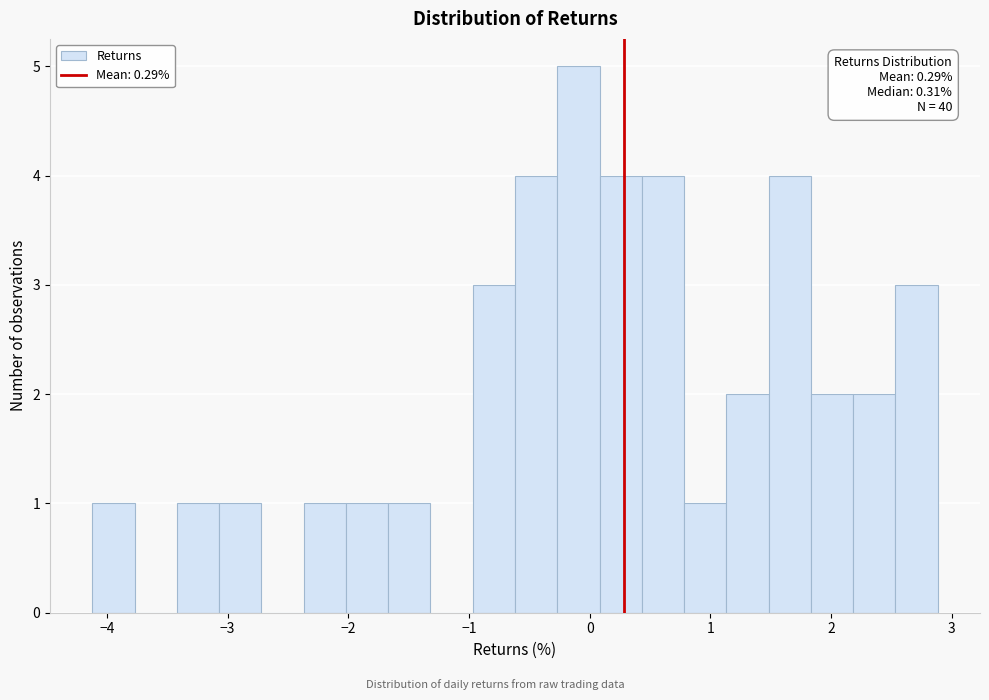

Around what value on the x-axis is the tallest bar? Give the approximate position of its centre, as read against the axis.

-0.1